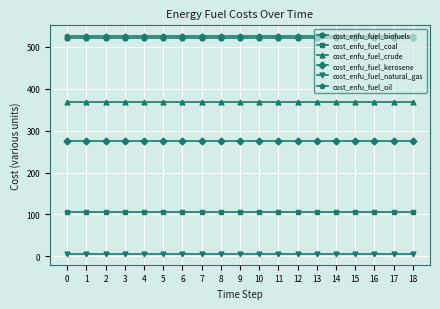

Is it true that cost_enfu_fuel_kerosene equals 93.3 at 10?

False